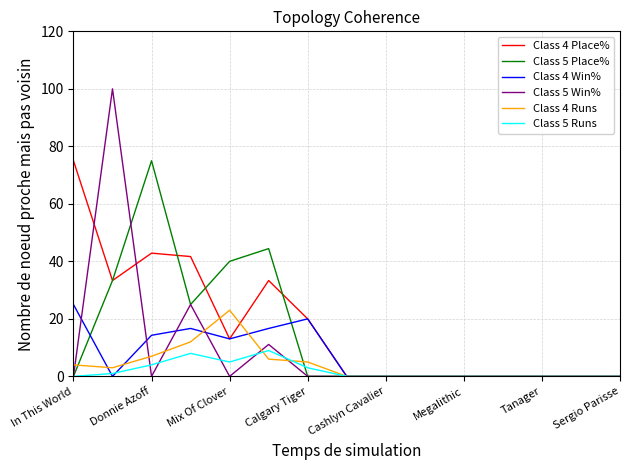

What is the sum of all Class 5 Win% values?

136.1